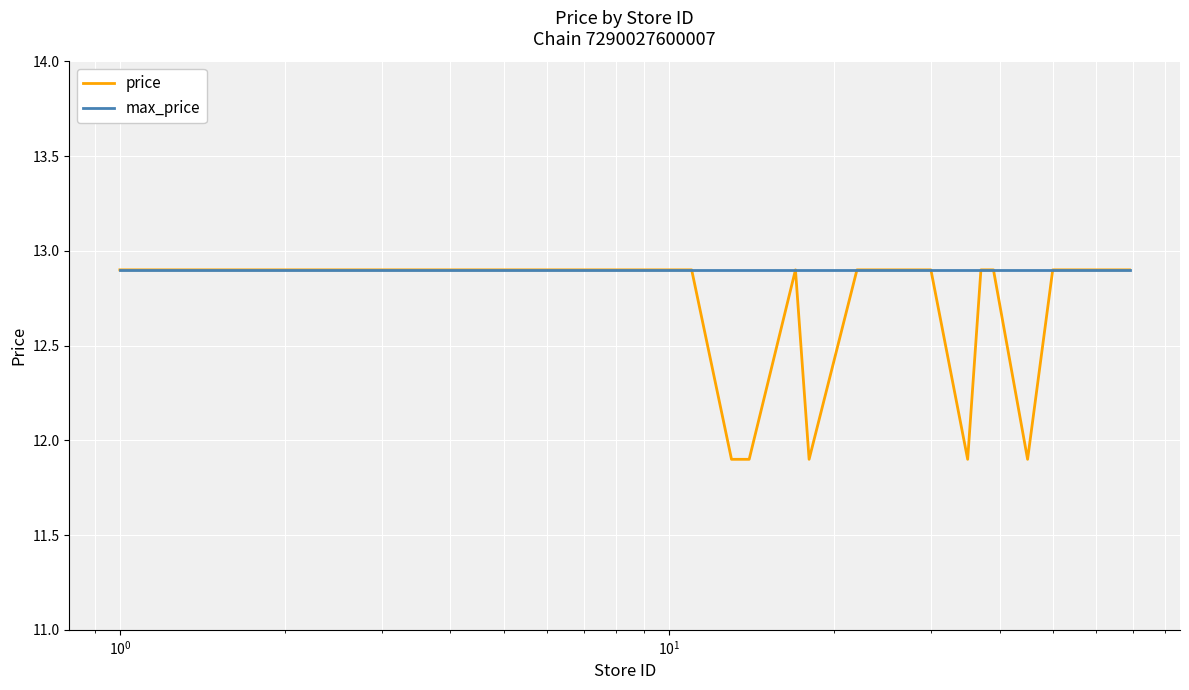

Which series has the largest range (max minus min)?

price